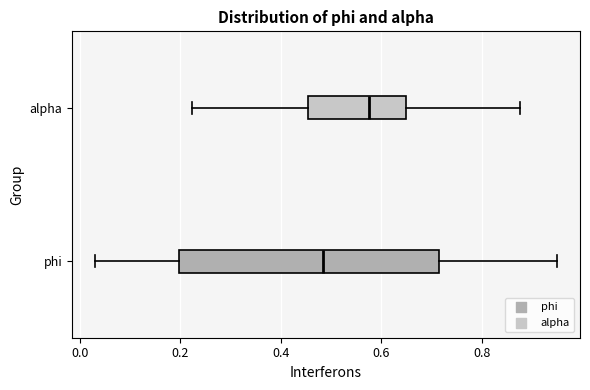

Where does the right whisker of the box for phi end on the x-axis? The values are not printed on the chart, so give them approximately, as read against the axis.

0.94